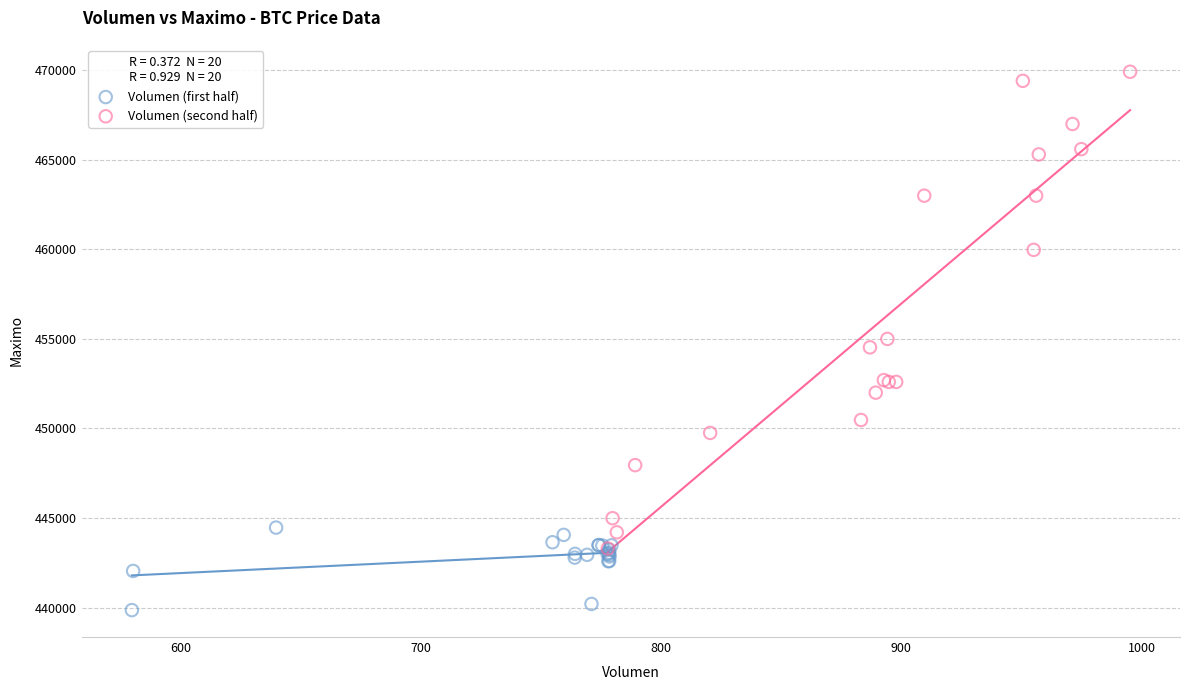

Which series has the largest Y range (max minus min)?

Volumen (second half)